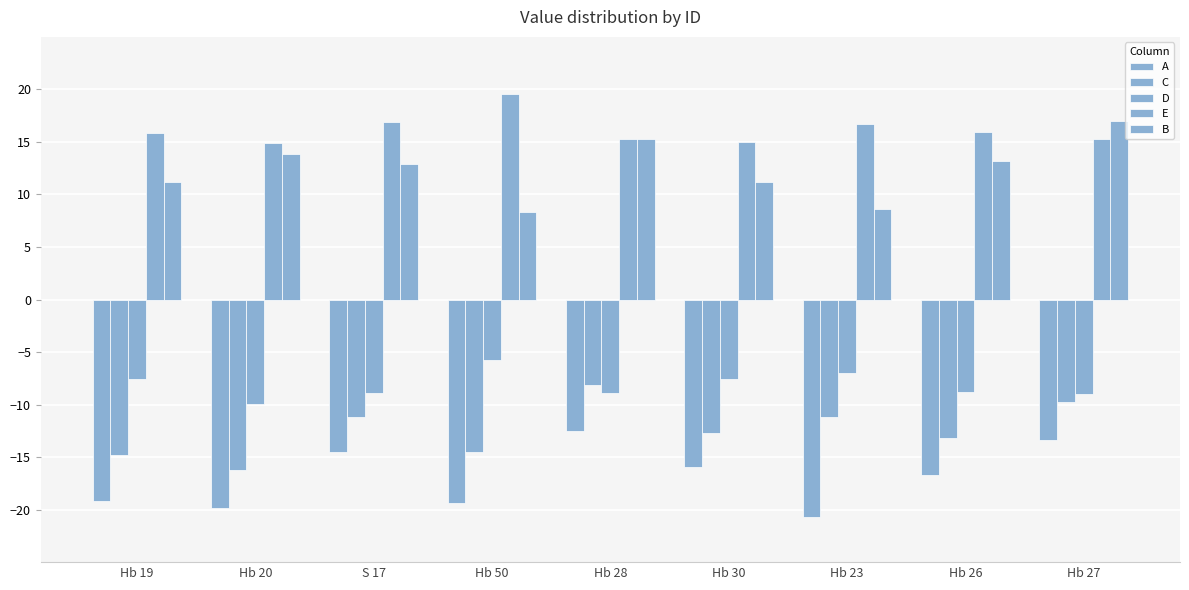

What is the greatest value displayed?

19.6